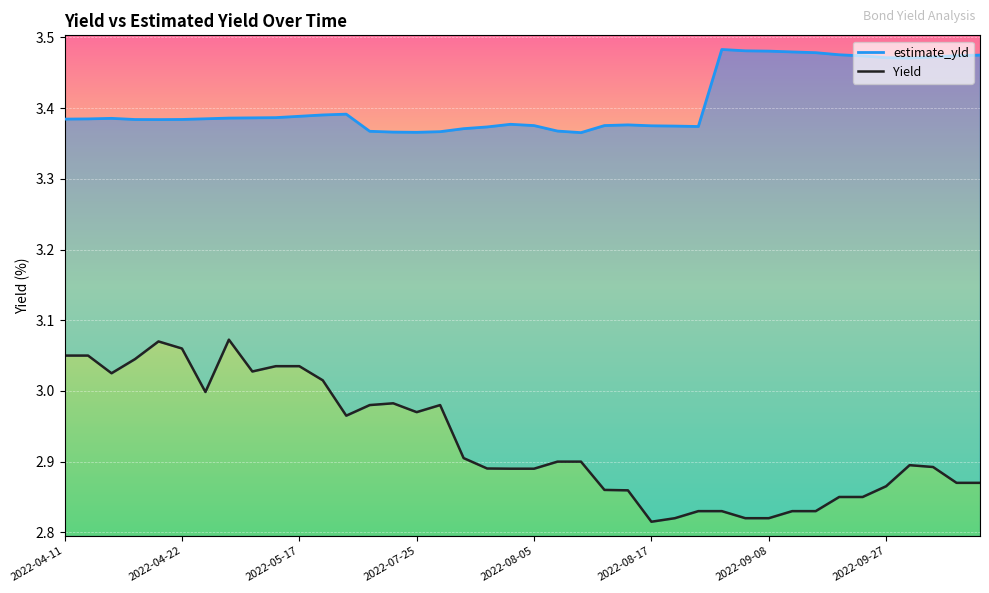

In estimate_yld, how many points are lower than both neighbors (excluding endpoints)?

5